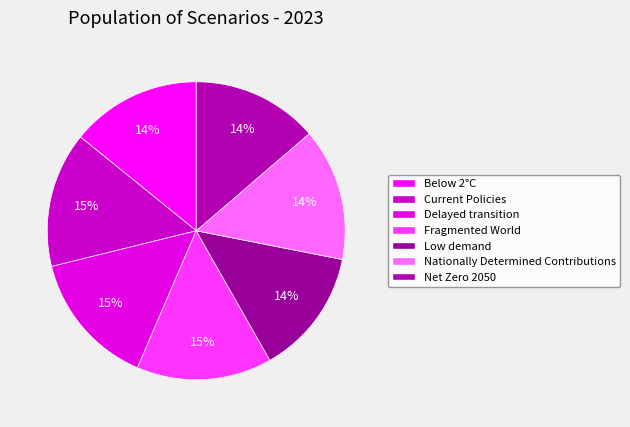

Is it true that Delayed transition is 15% of the pie?

True